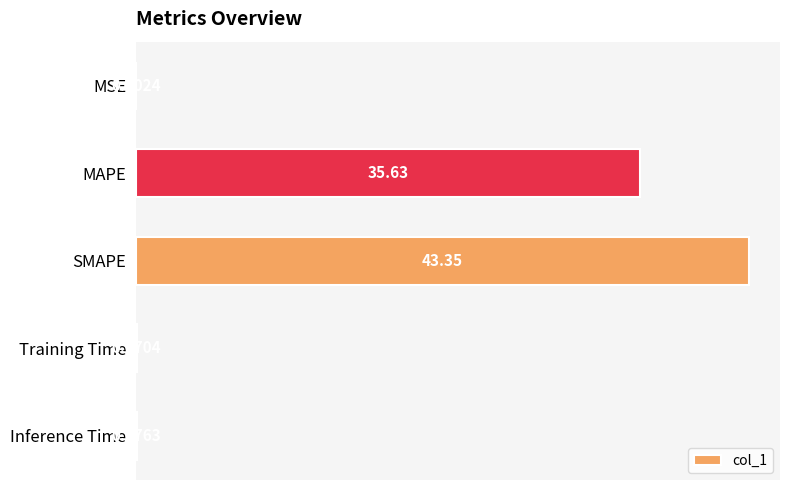

What is the sum of the values at Training Time and MAPE?

35.7